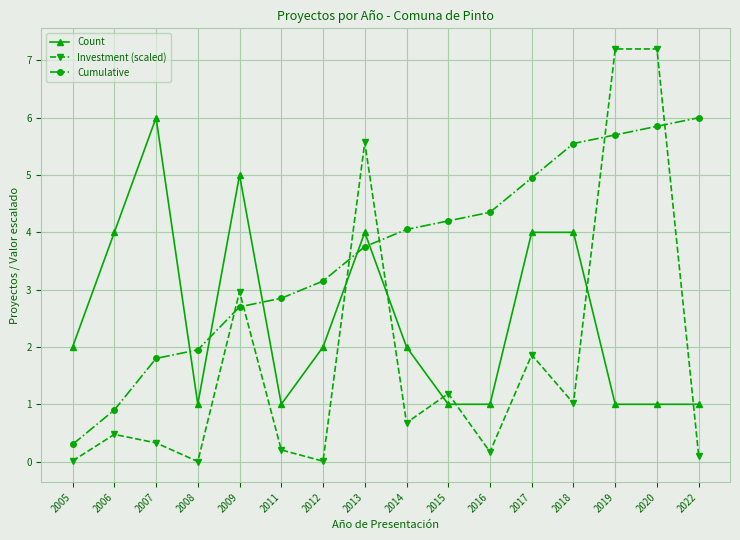

What is the difference between the Investment (scaled) values at 2011 and 2017?

1.7